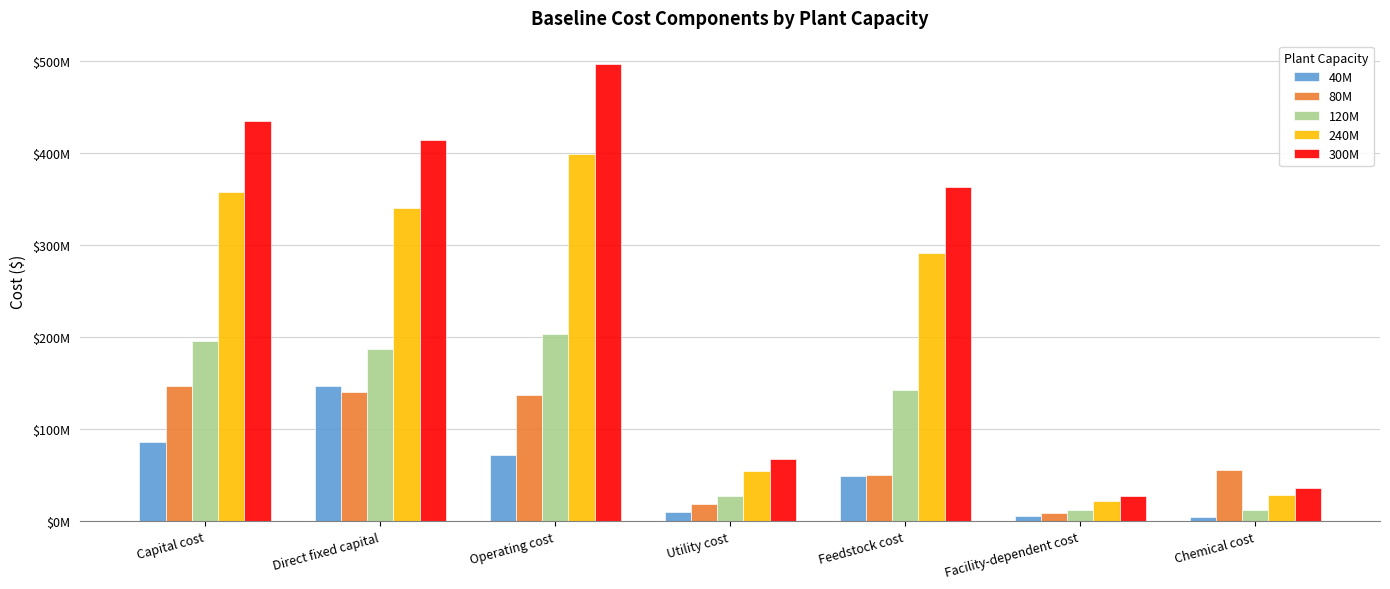

Are the bars grouped side by side (vs. stacked)?

Yes